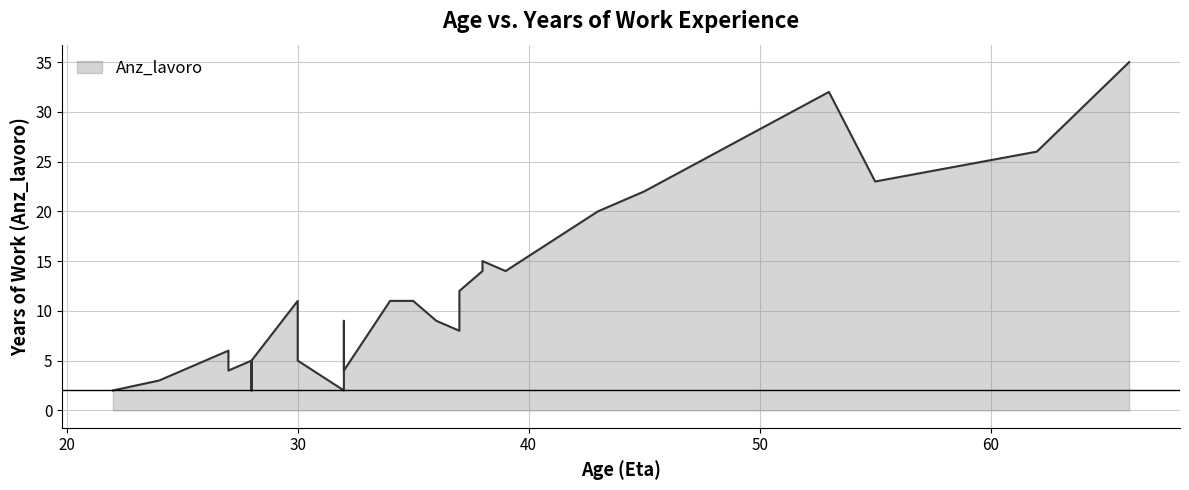

How many lines are shown in the chart?

1